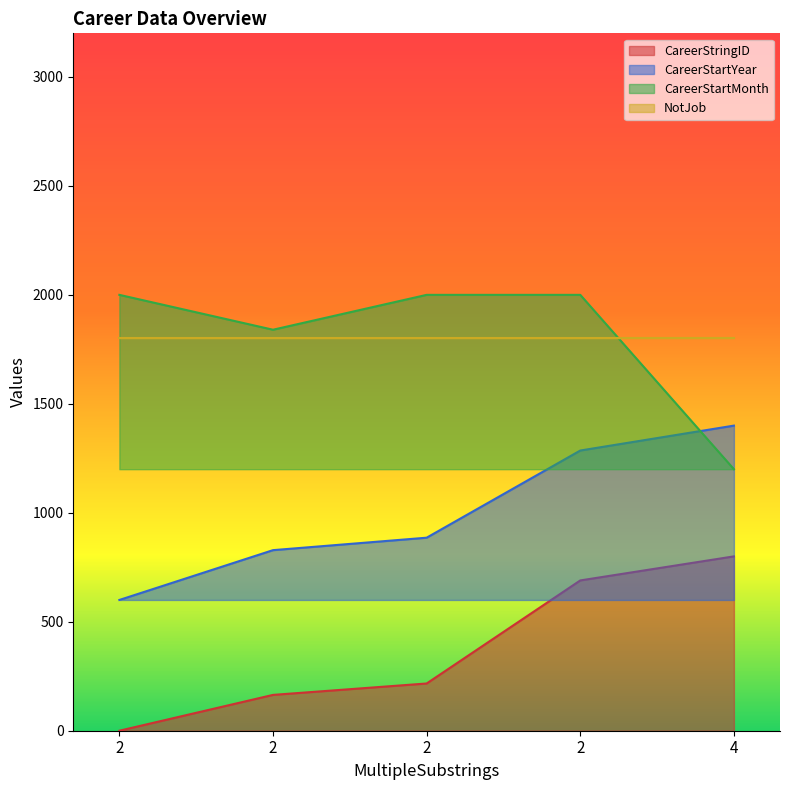

True or false: CareerStringID and CareerStartMonth intersect in this chart.

False